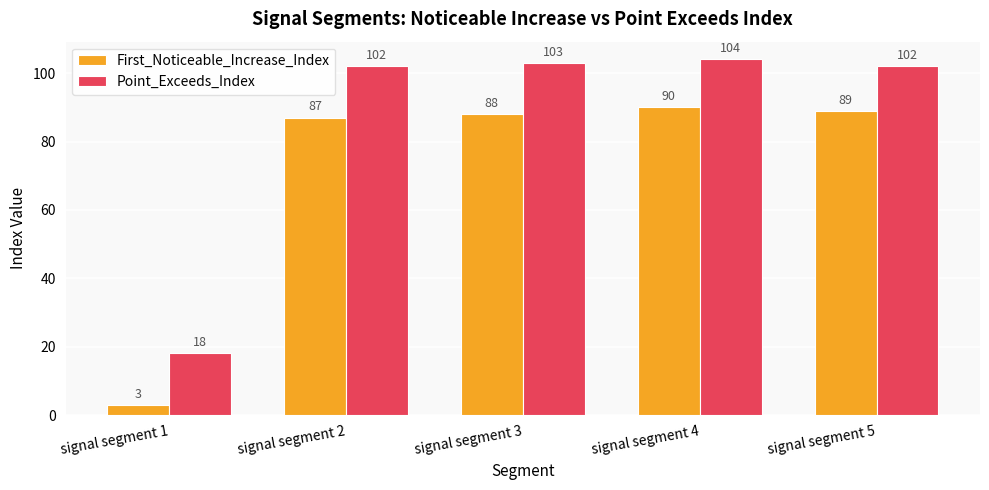

What is the approximate value of First_Noticeable_Increase_Index at signal segment 4?

90